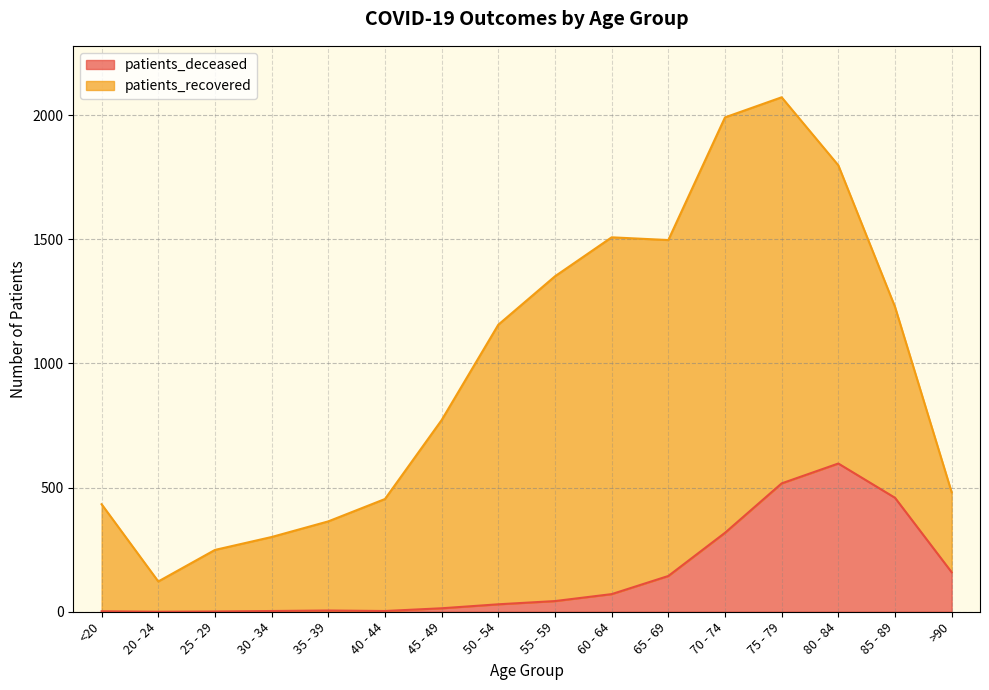

Where does the data first go above 43?

60 - 64